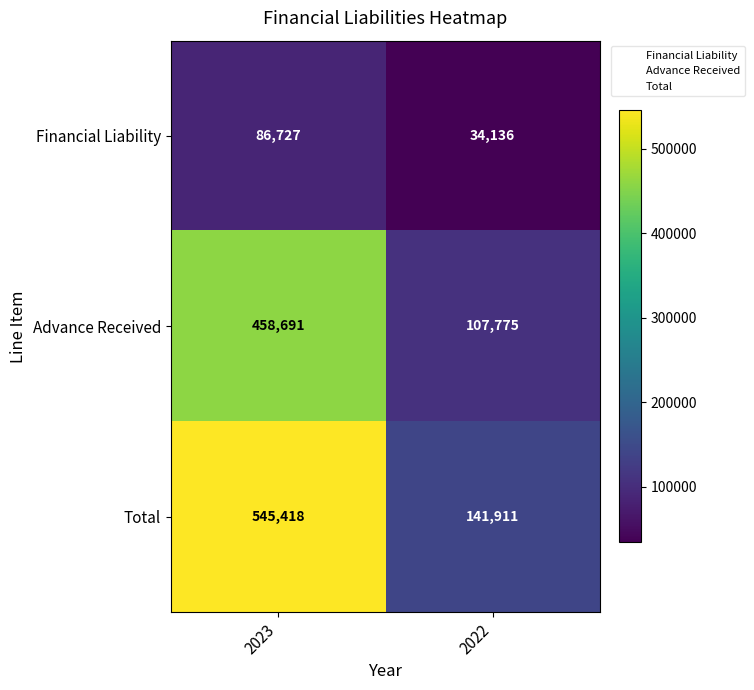

How many categories are shown in the chart?

2